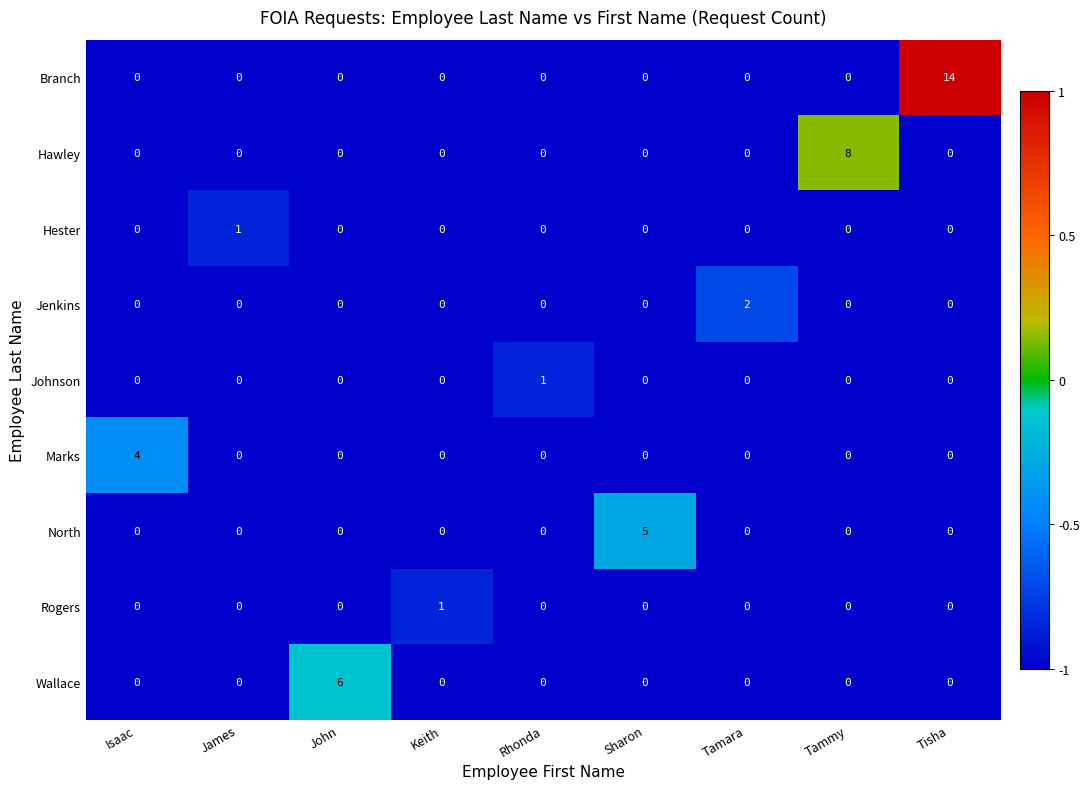

Which series has the widest spread of values?

row_0